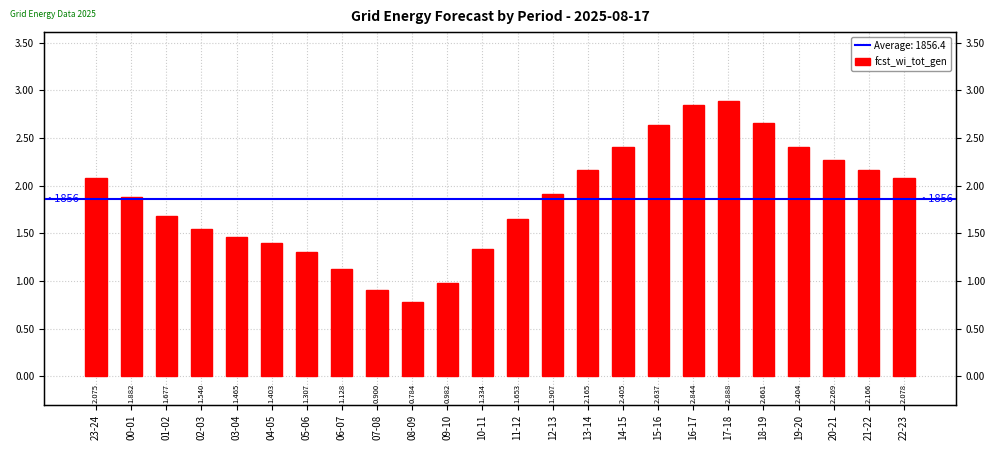

Which has a higher value, 10-11 or 01-02?

01-02